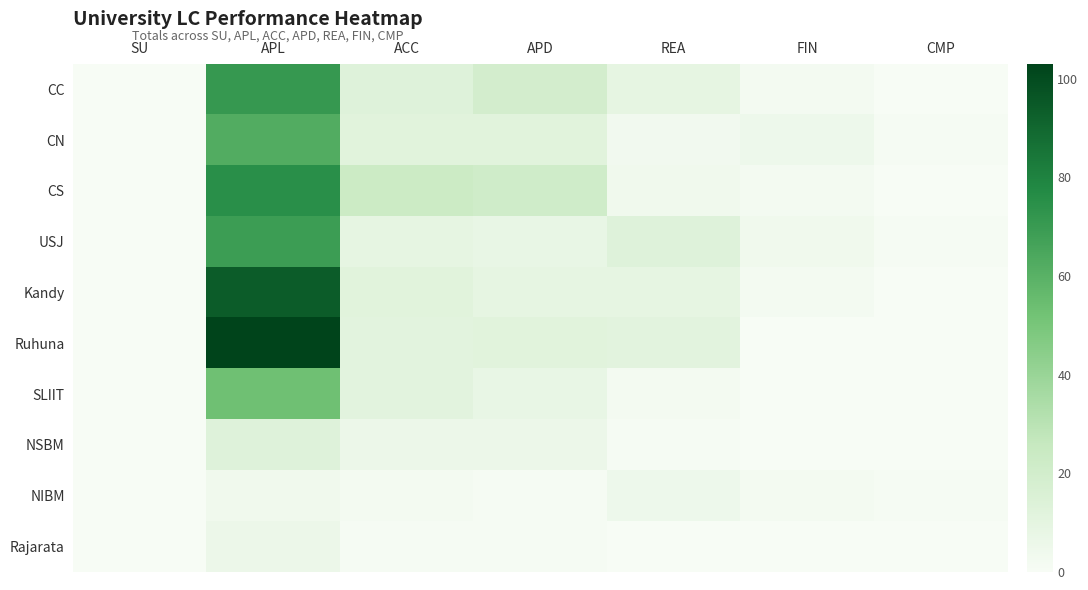

Rank the series by their maximum value, from lowest to highest.

NIBM, Rajarata, NSBM, SLIIT, CN, USJ, CC, CS, Kandy, Ruhuna